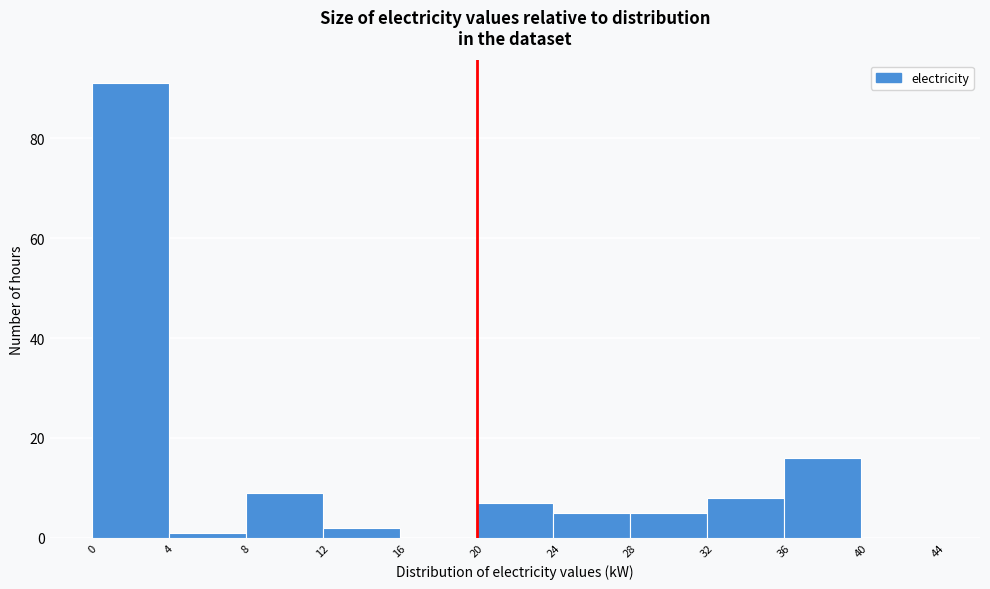

Over which range of the x-axis is the bar tallest?

0 to 4